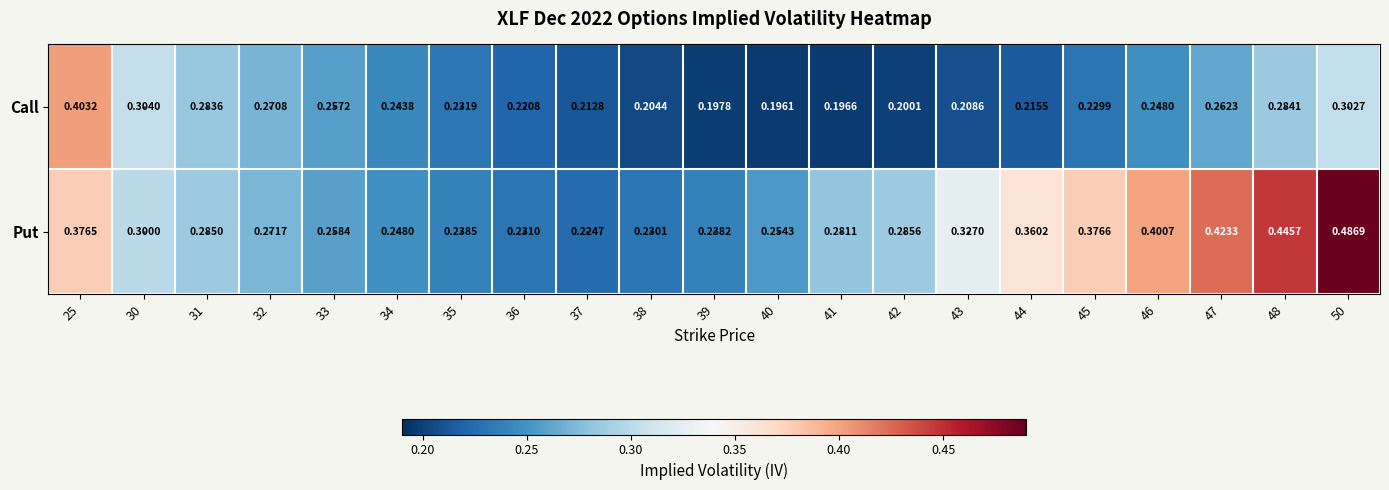

Which series has the largest total across all categories?

Put